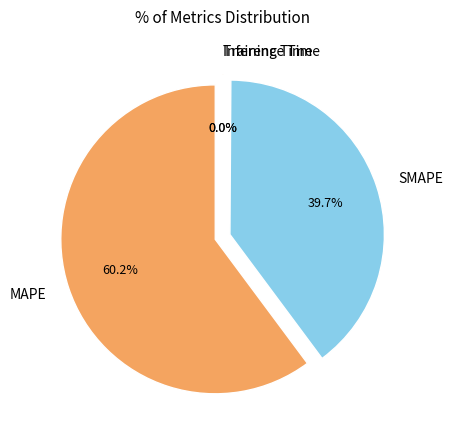

To the nearest percent, what is the average slice percentage?

25%